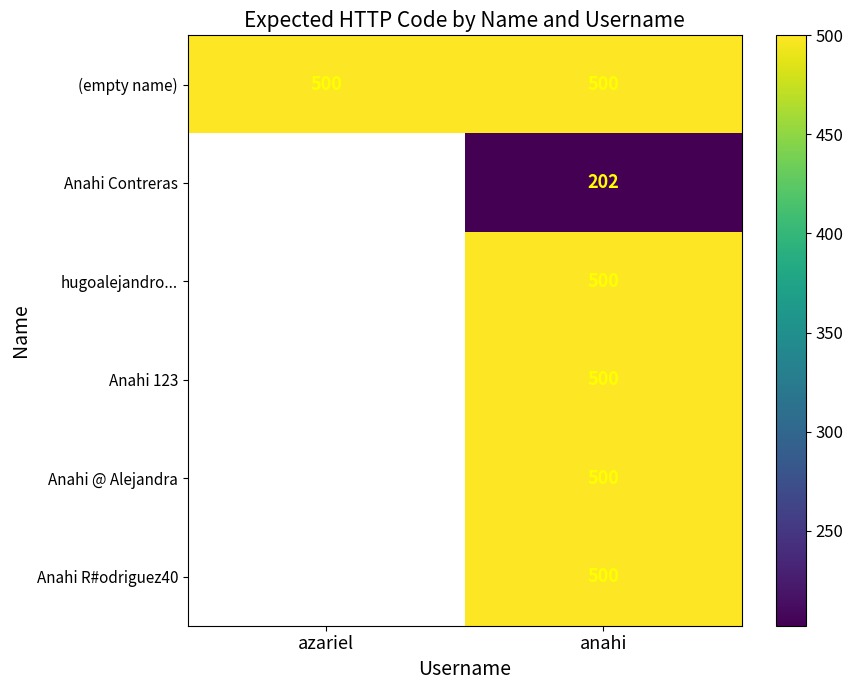

True or false: Anahi 123 has a value of 262 at anahi.

False